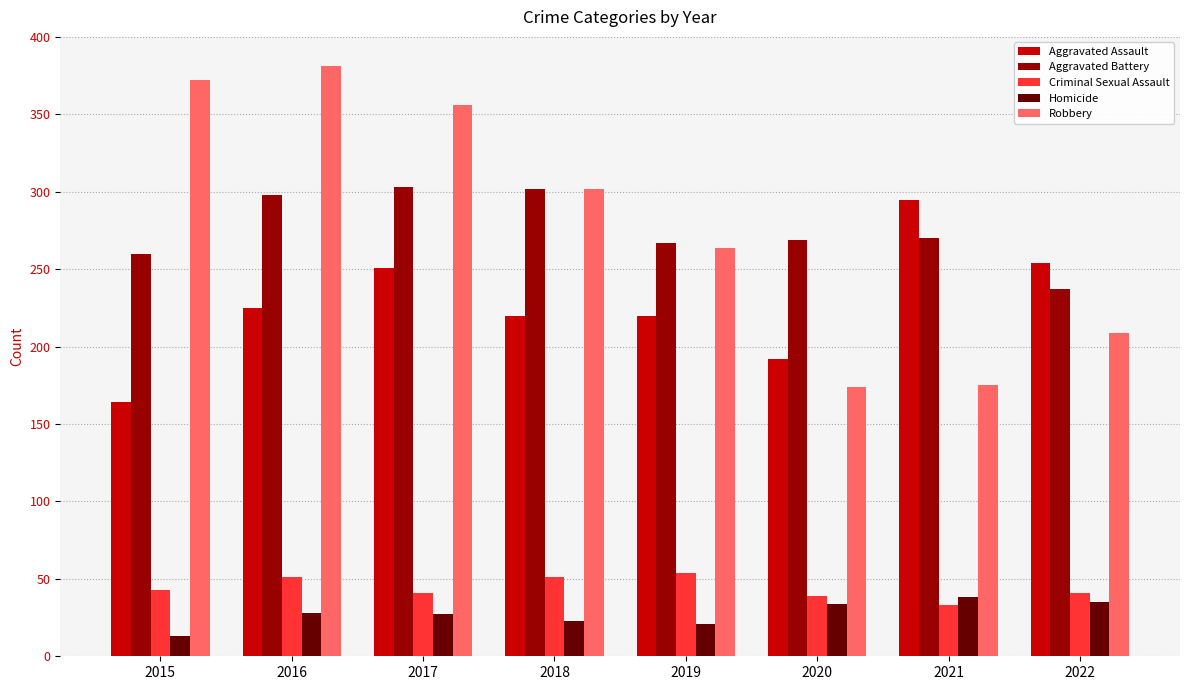

What is the difference between the maximum and minimum values in the Homicide series?

25